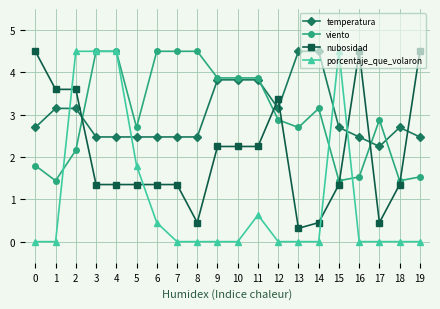

The value of porcentaje_que_volaron at 7 is 0.0. True or false?

True